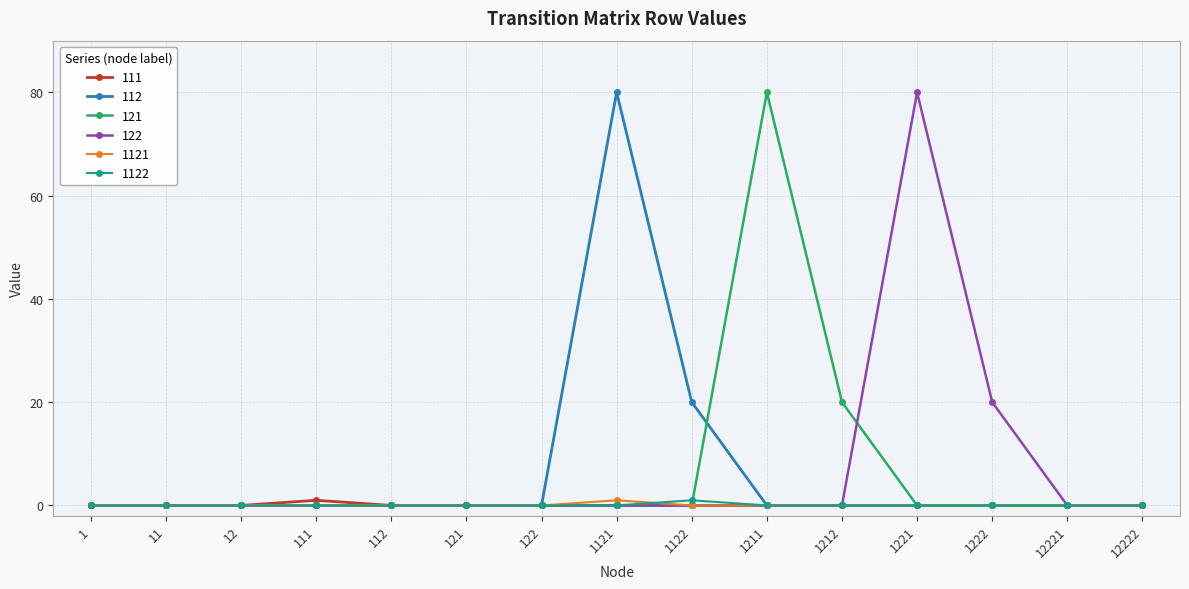

Which series changed the most between 1122 and 12221?

112